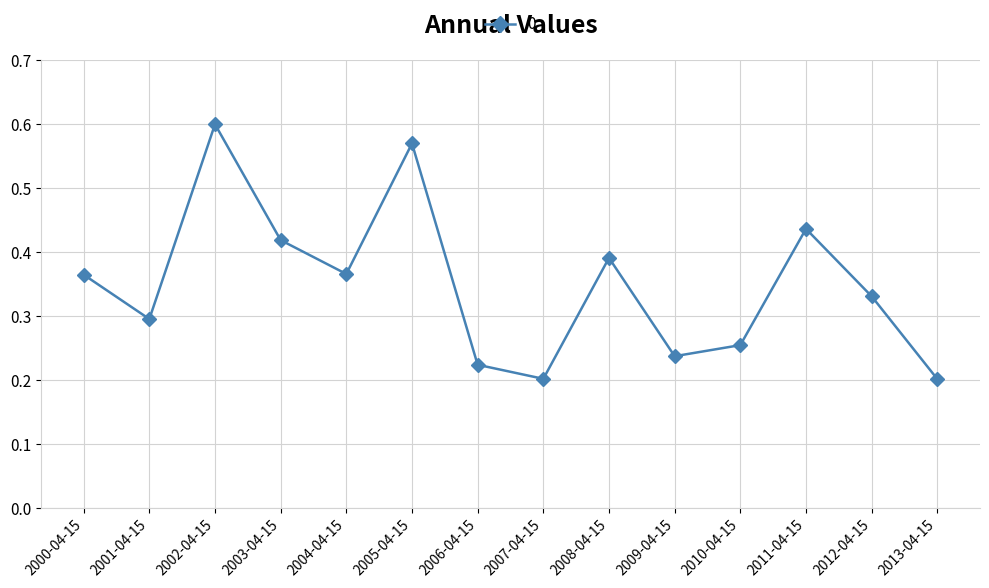

Does the chart display data point markers on the line(s)?

Yes